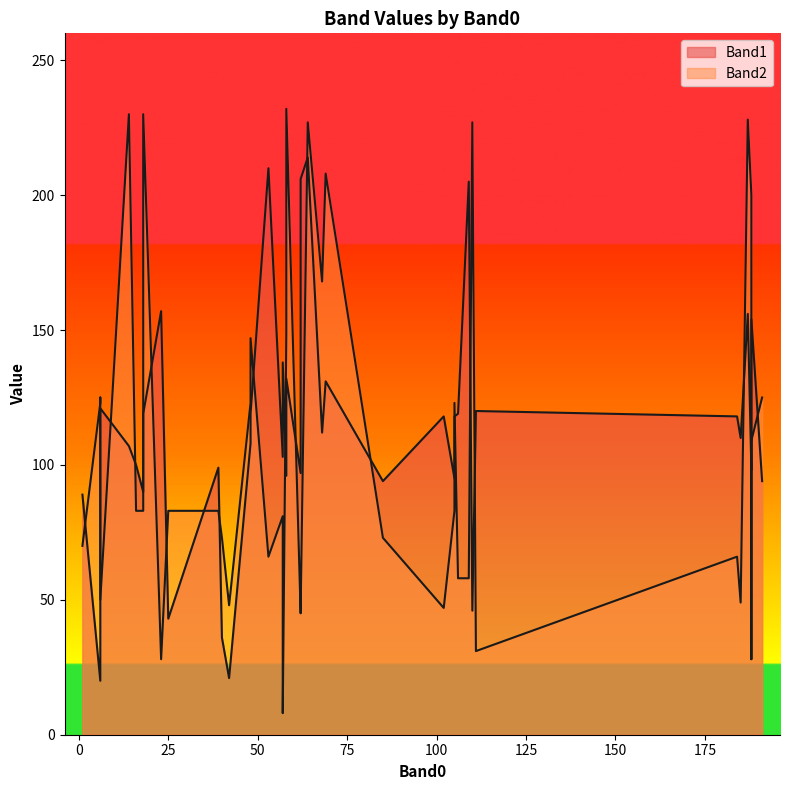

How many data points in Band1 are above 110?

19